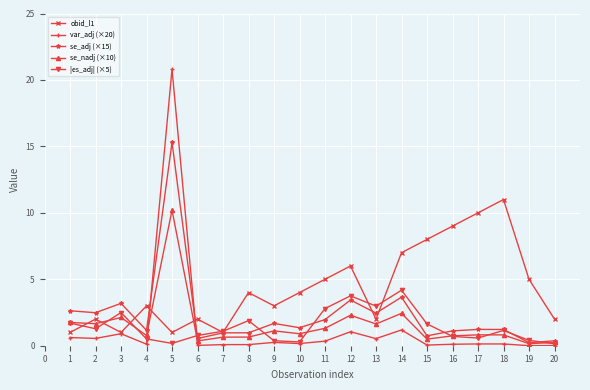

What are all the series names shown in the legend?

obid_l1, var_adj (×20), se_adj (×15), se_nadj (×10), |es_adj| (×5)